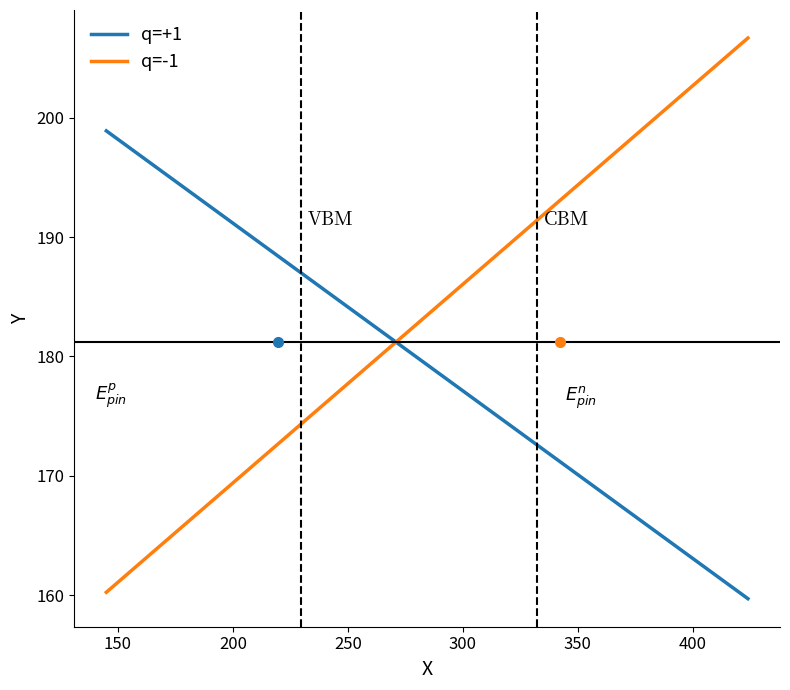

How many series are shown in this chart?

2